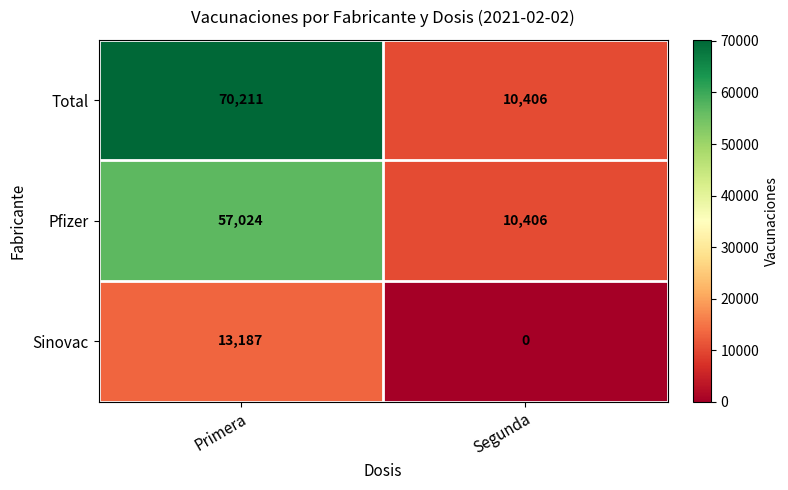

Reading right to left, extract all data points from this chart.

Total: Segunda=10406	Primera=70211
Pfizer: Segunda=10406	Primera=57024
Sinovac: Segunda=0	Primera=13187